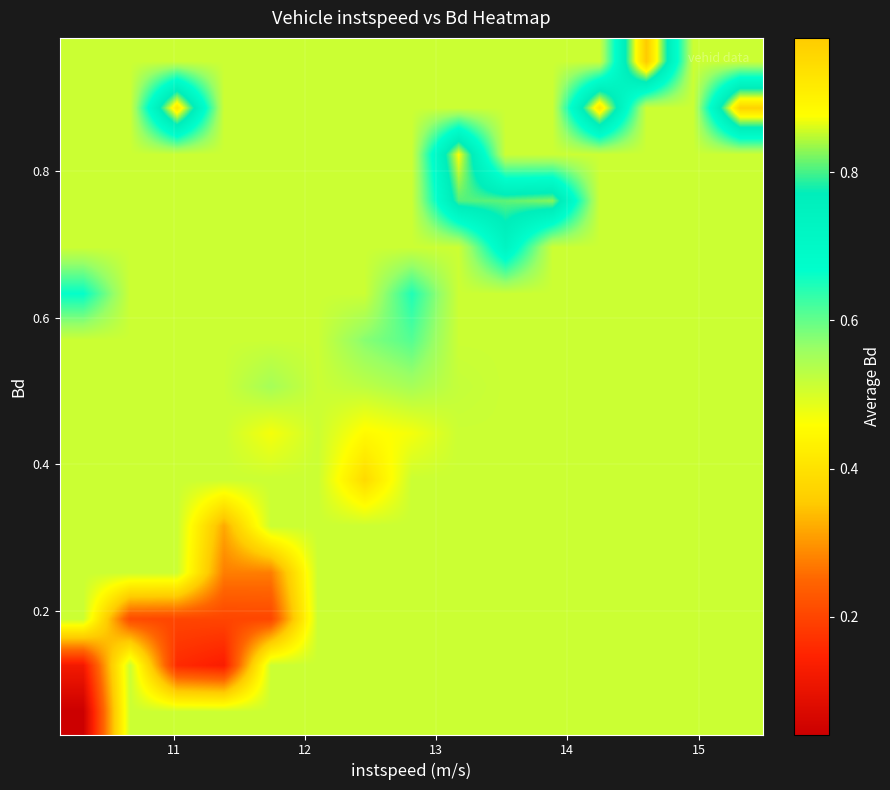

Count the number of categories in the chart.

15